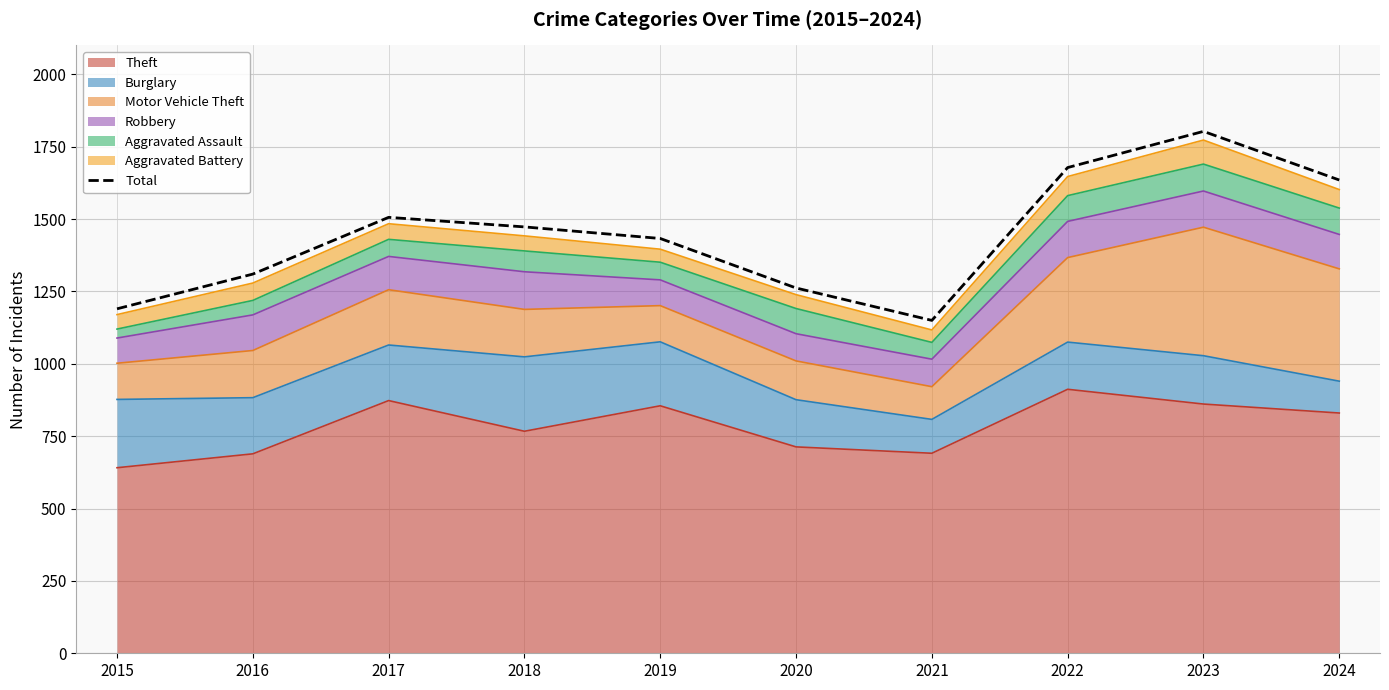

List the labels in order of value, smallest first.

2021, 2015, 2020, 2016, 2019, 2018, 2017, 2024, 2022, 2023